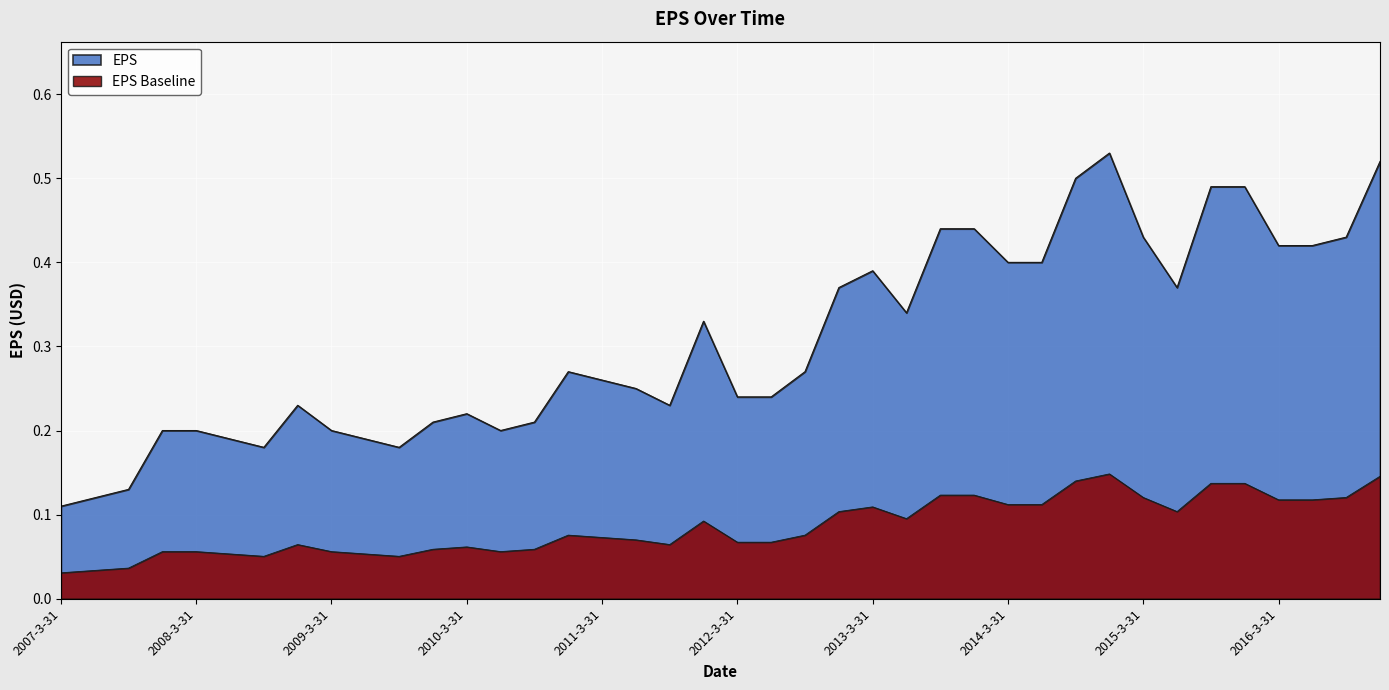

At which category does the data reach its first local valley?

2008-9-30